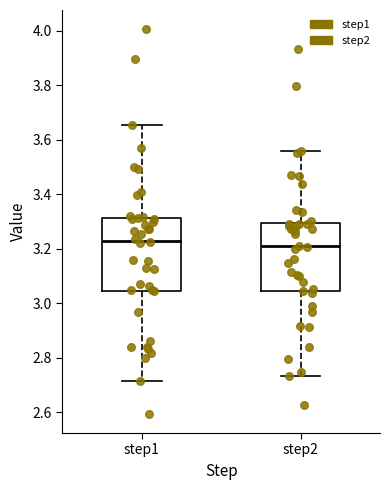

Reading left to right, read every box against the y-axis: the position of its median line, the range the box covers, and the ends of its whiskers. The values are not printed on the chart, so give them approximately, as read against the axis.

step1: median 3.22, box 3.04 to 3.32, whiskers 2.72 to 3.66
step2: median 3.20, box 3.04 to 3.30, whiskers 2.74 to 3.56